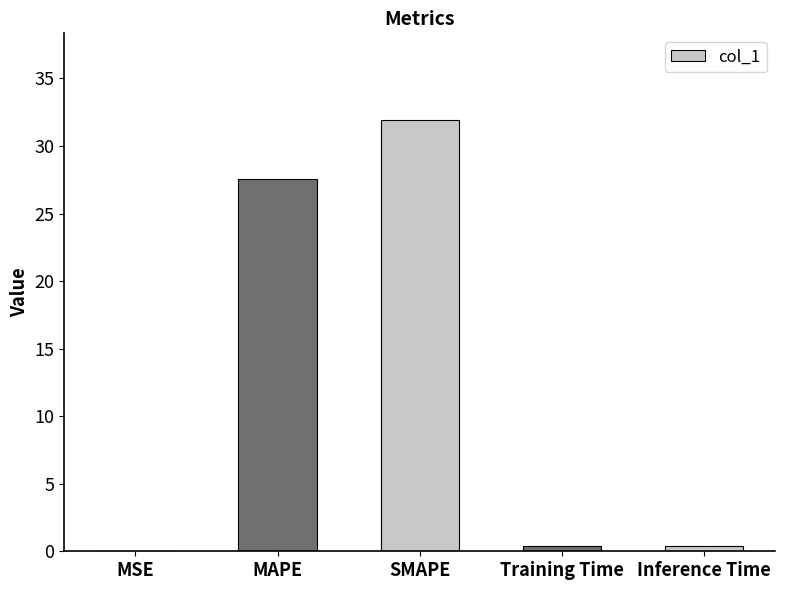

What is the maximum value shown in the chart?

32.0